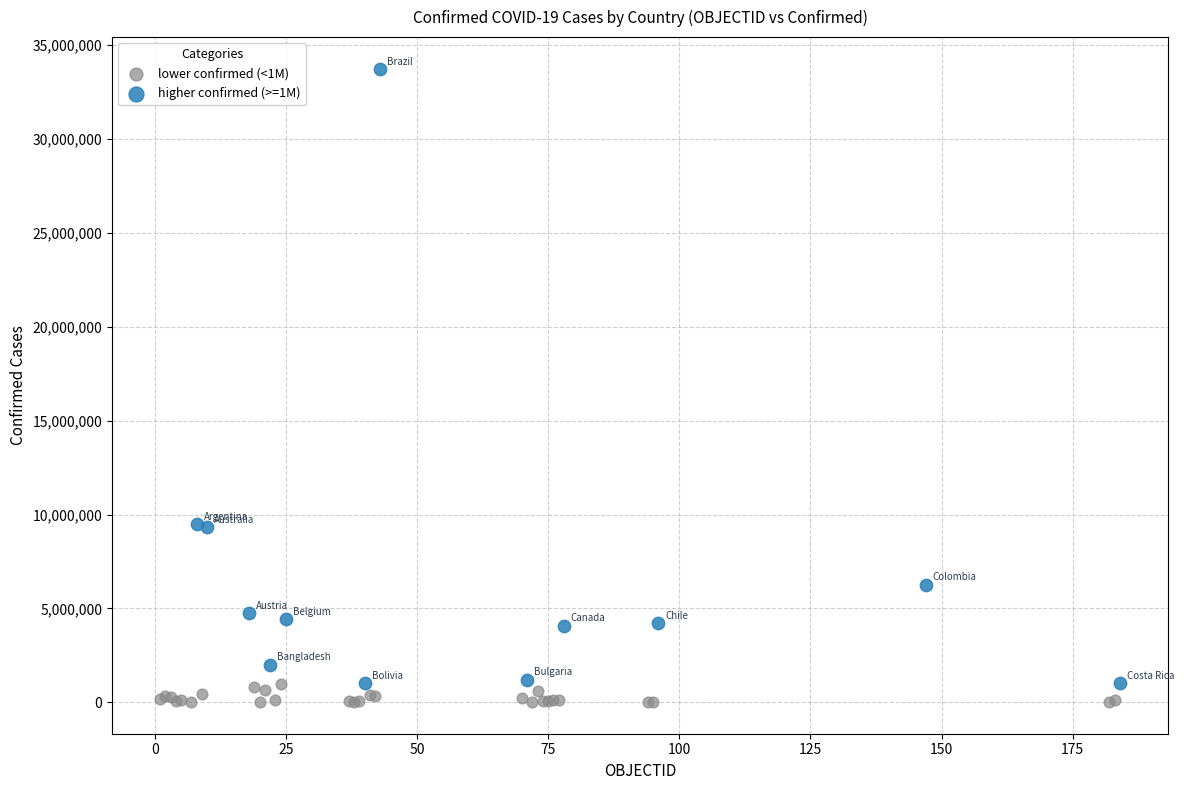

Which series has the widest spread of Y values?

higher confirmed (>=1M)